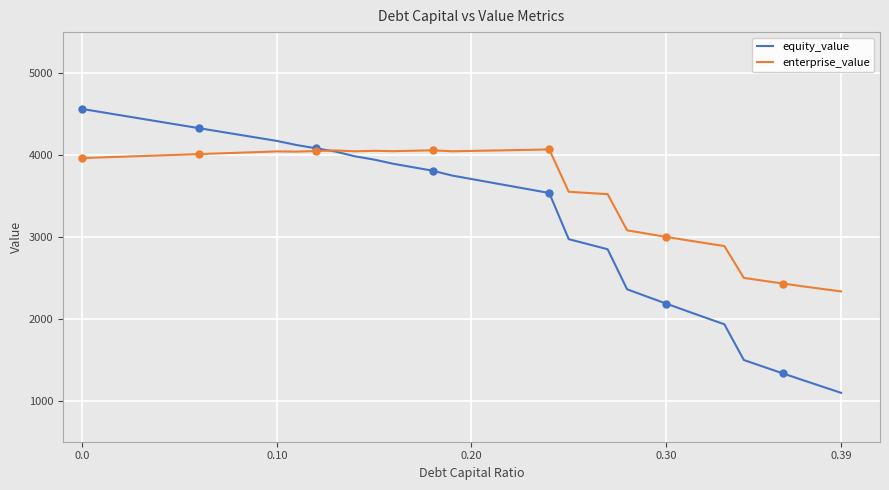

What is the lowest value of the enterprise_value series?

2334.7